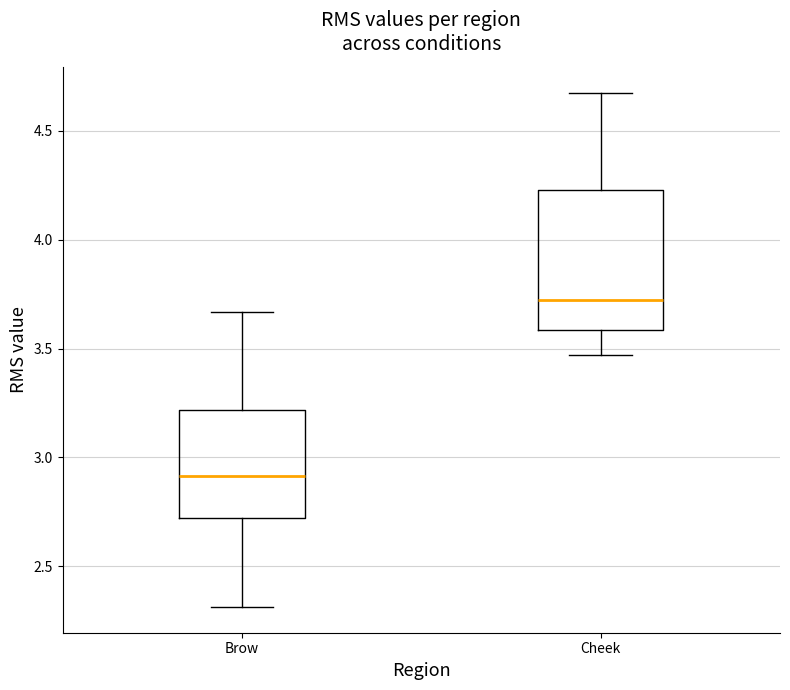

Where is the upper edge of the box for Brow on the y-axis? The values are not printed on the chart, so give them approximately, as read against the axis.

3.20